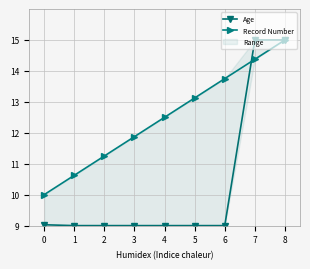

Which series has the largest total across all categories?

Record Number